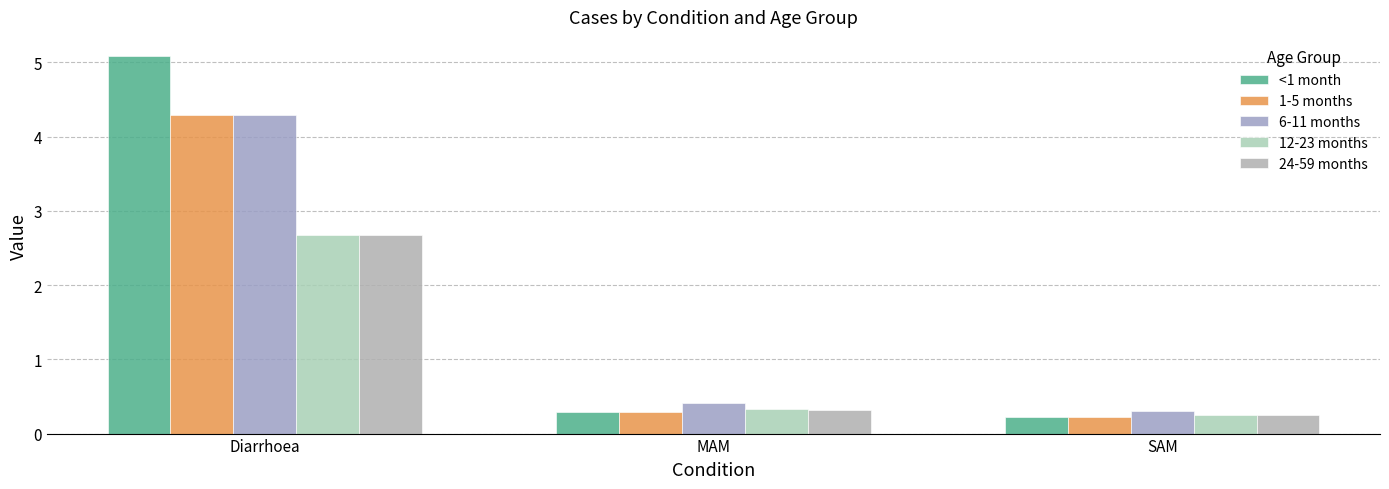

What is the sum of the 6-11 months values at Diarrhoea and MAM?

4.7